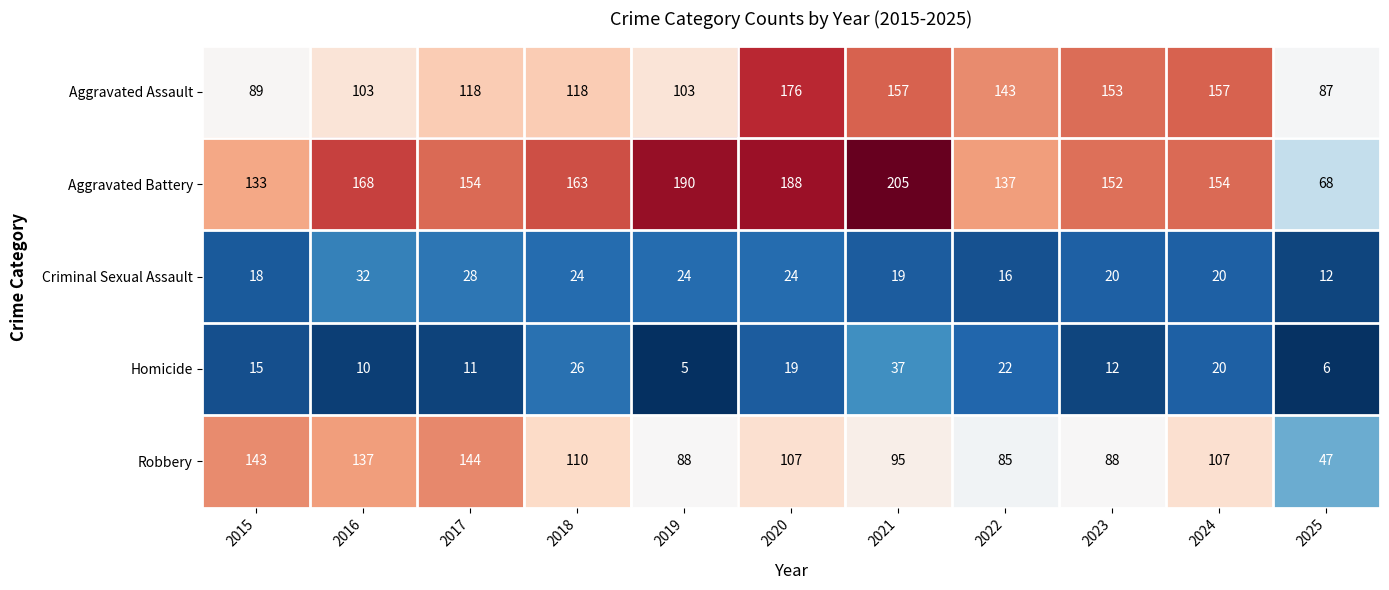

Count the number of categories in the chart.

11